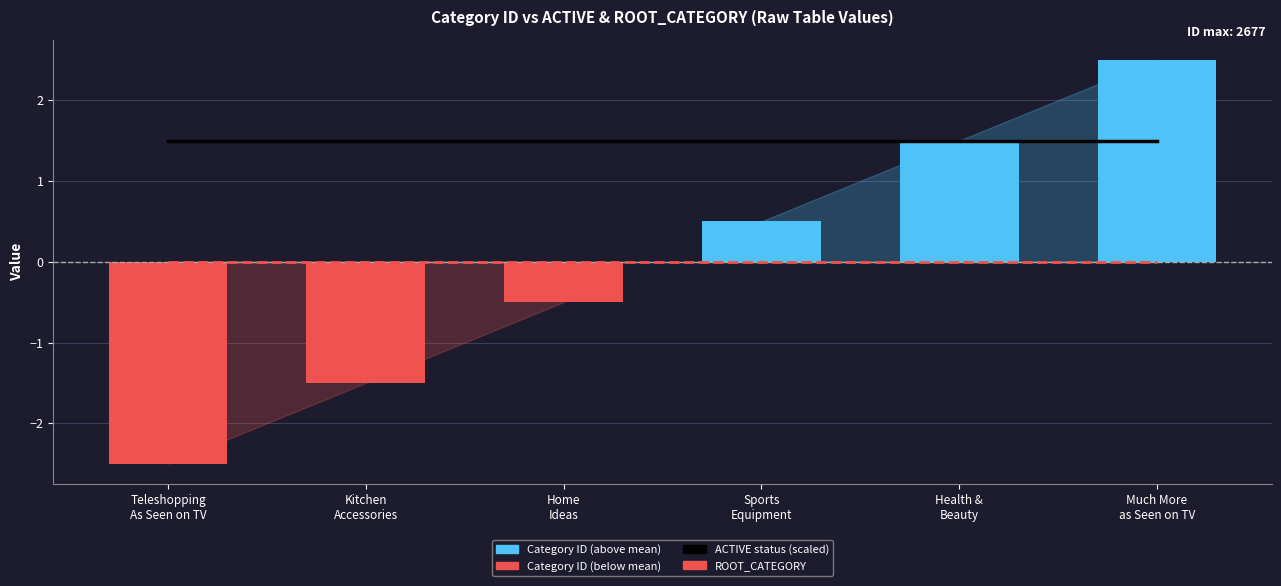

What is the value of the ACTIVE status bar at the 2nd from the left?

1.5